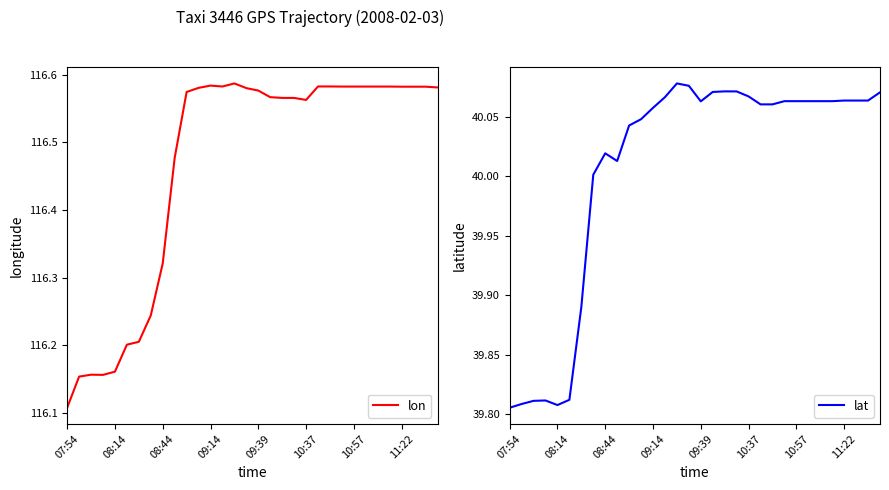

What is the greatest value displayed?

116.6